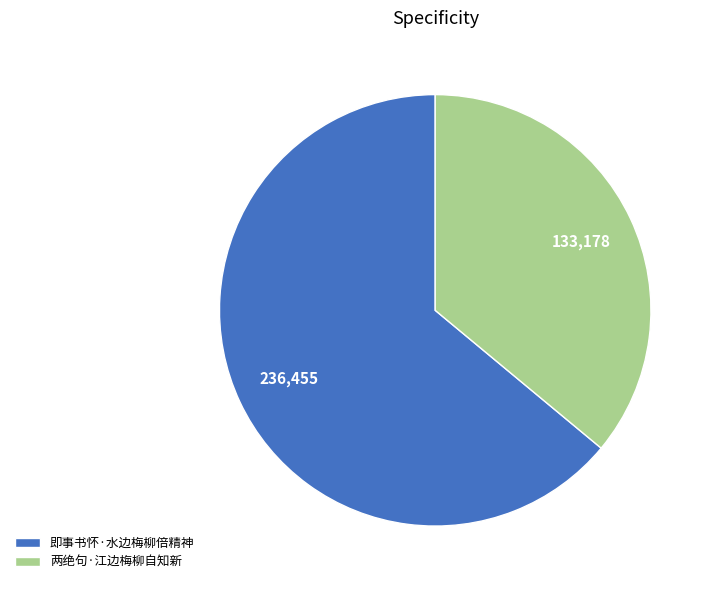

Combined, do 两绝句·江边梅柳自知新 and 即事书怀·水边梅柳倍精神 account for over 50%?

Yes